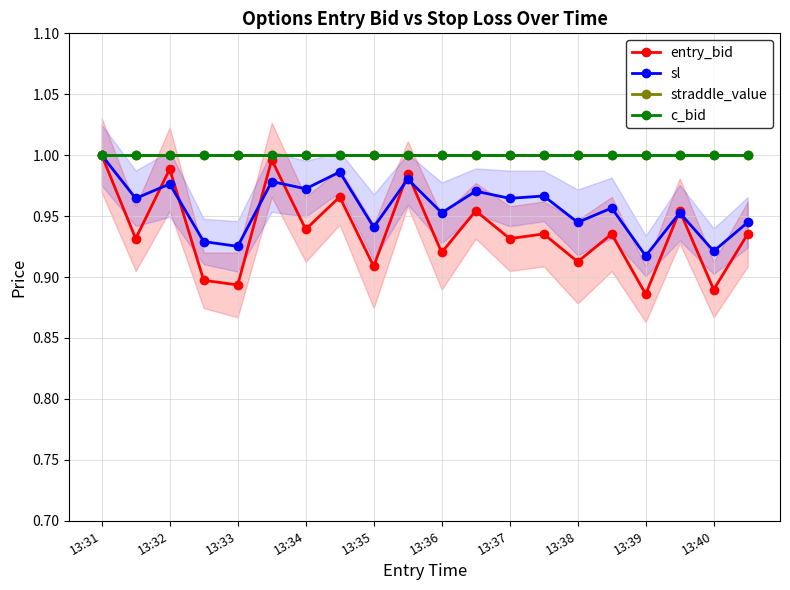

True or false: straddle_value and sl intersect in this chart.

False